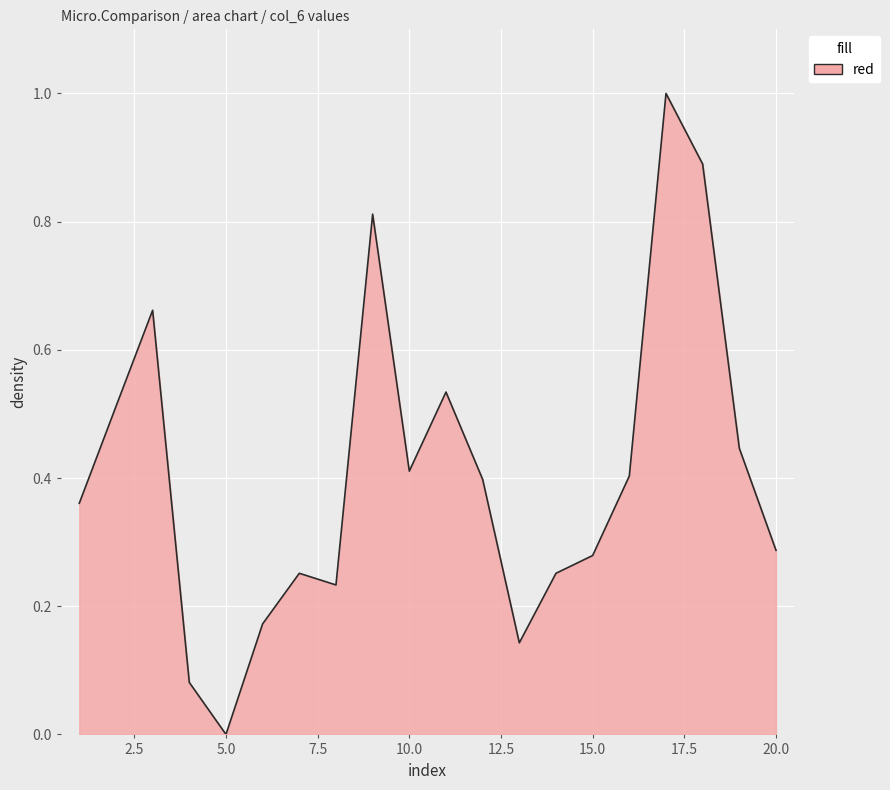

What is the difference between the maximum and minimum values?

1.0